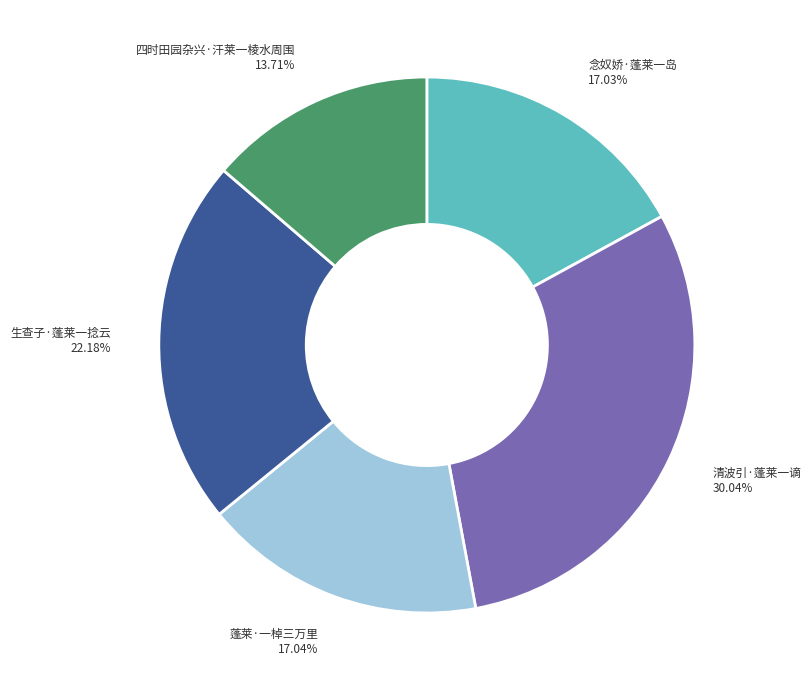

Approximately how many times larger is the value at 生查子·蓬莱一捻云 compared to 清波引·蓬莱一谪?

0.7